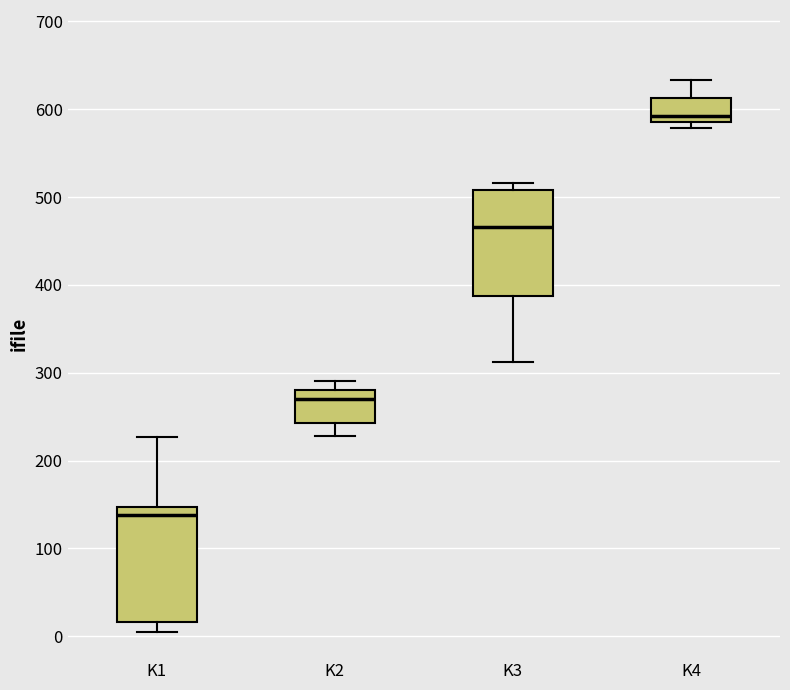

Which box has the highest median line?

K4